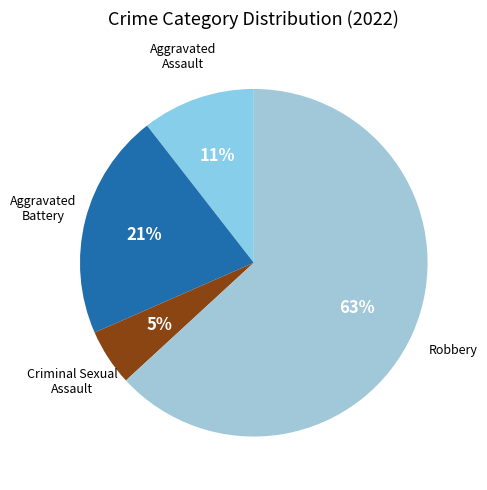

To the nearest percent, what is the difference between the largest and smallest slice percentages?

58%